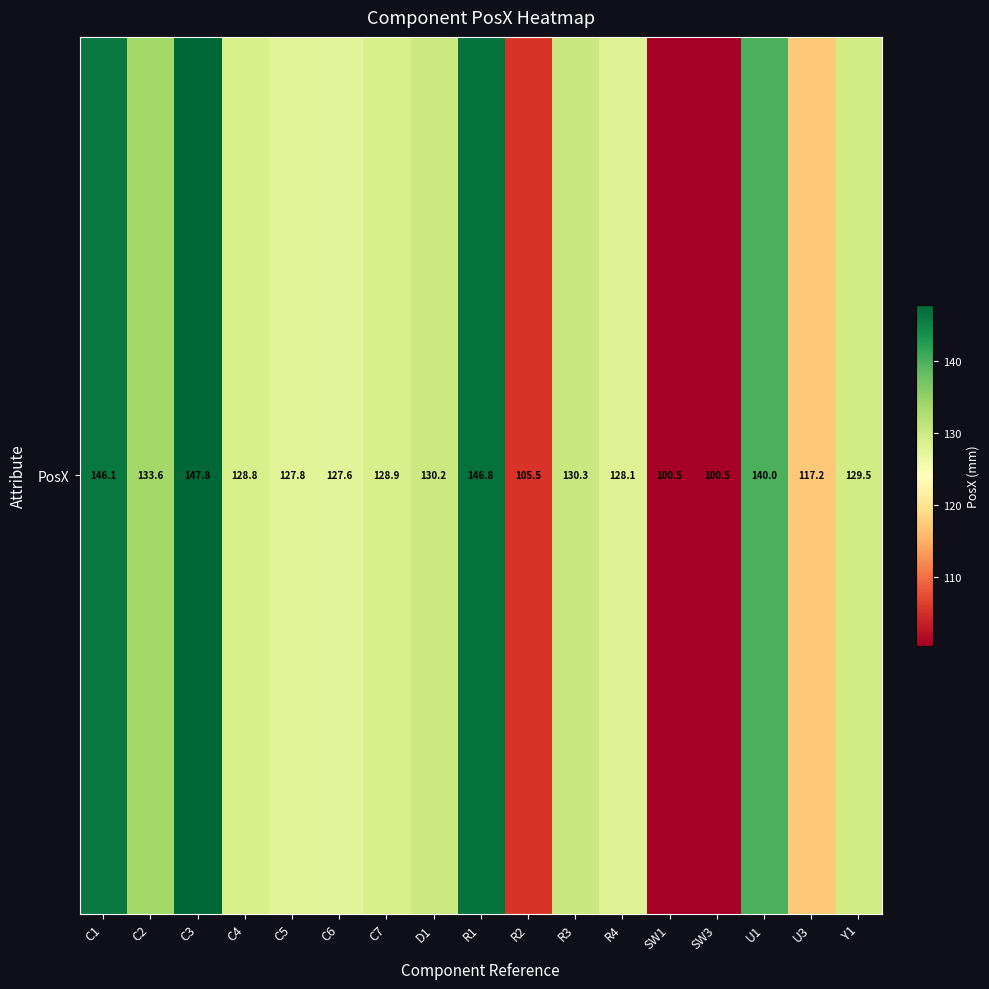

Which has a higher value, R3 or C2?

C2